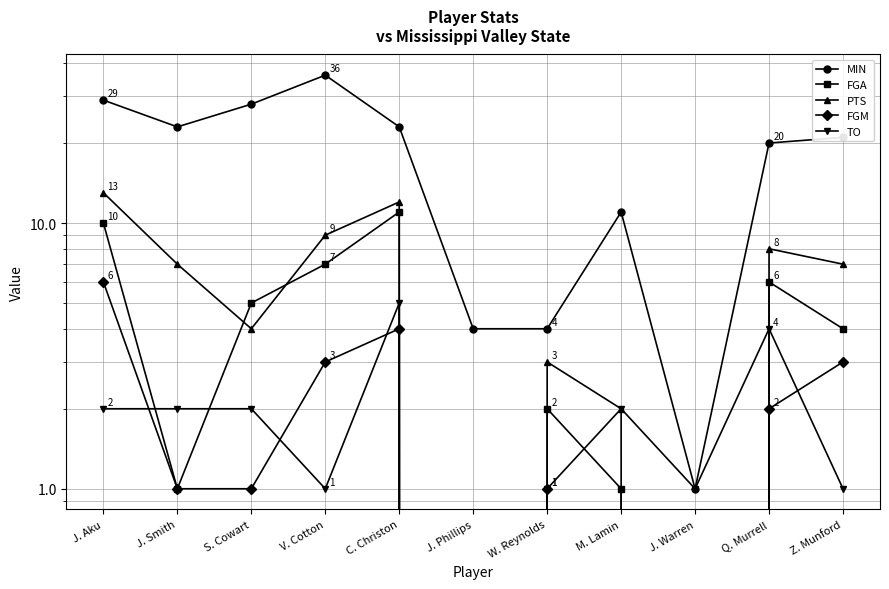

Reading left to right, extract all data points from this chart.

MIN: J. Aku=29	J. Smith=23	S. Cowart=28	V. Cotton=36	C. Christon=23	J. Phillips=4	W. Reynolds=4	M. Lamin=11	J. Warren=1	Q. Murrell=20	Z. Munford=21
FGA: J. Aku=10	J. Smith=1	S. Cowart=5	V. Cotton=7	C. Christon=11	J. Phillips=0	W. Reynolds=2	M. Lamin=1	J. Warren=0	Q. Murrell=6	Z. Munford=4
PTS: J. Aku=13	J. Smith=7	S. Cowart=4	V. Cotton=9	C. Christon=12	J. Phillips=0	W. Reynolds=3	M. Lamin=2	J. Warren=0	Q. Murrell=8	Z. Munford=7
FGM: J. Aku=6	J. Smith=1	S. Cowart=1	V. Cotton=3	C. Christon=4	J. Phillips=0	W. Reynolds=1	M. Lamin=0	J. Warren=0	Q. Murrell=2	Z. Munford=3
TO: J. Aku=2	J. Smith=2	S. Cowart=2	V. Cotton=1	C. Christon=5	J. Phillips=0	W. Reynolds=1	M. Lamin=2	J. Warren=1	Q. Murrell=4	Z. Munford=1